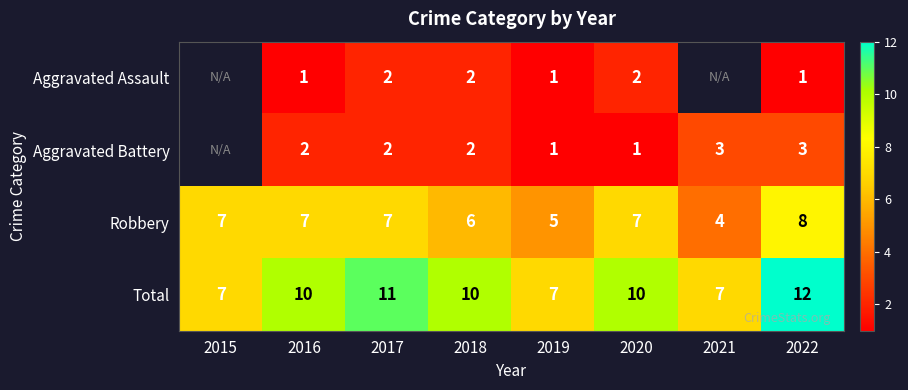

What is the difference between the maximum and minimum values in the Total series?

5